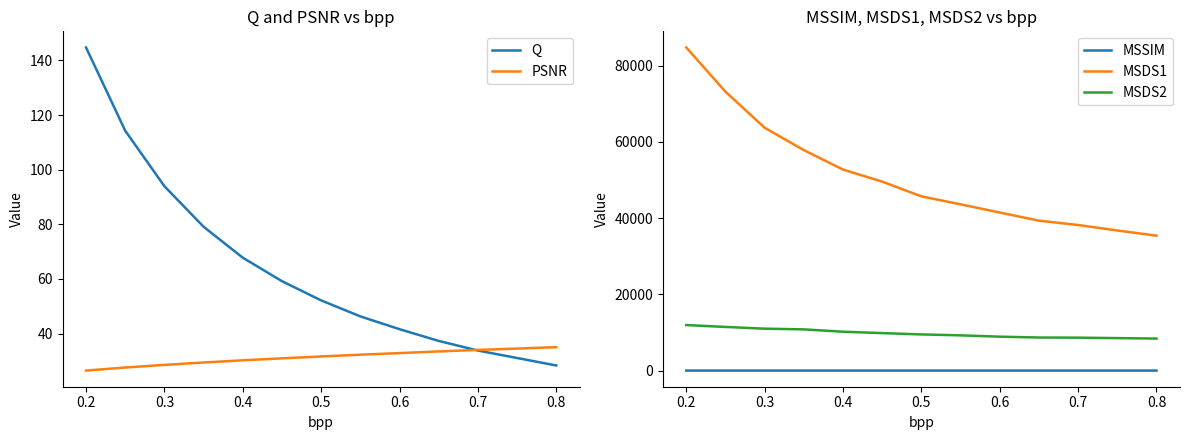

True or false: MSDS2 and MSDS1 cross at least once.

False